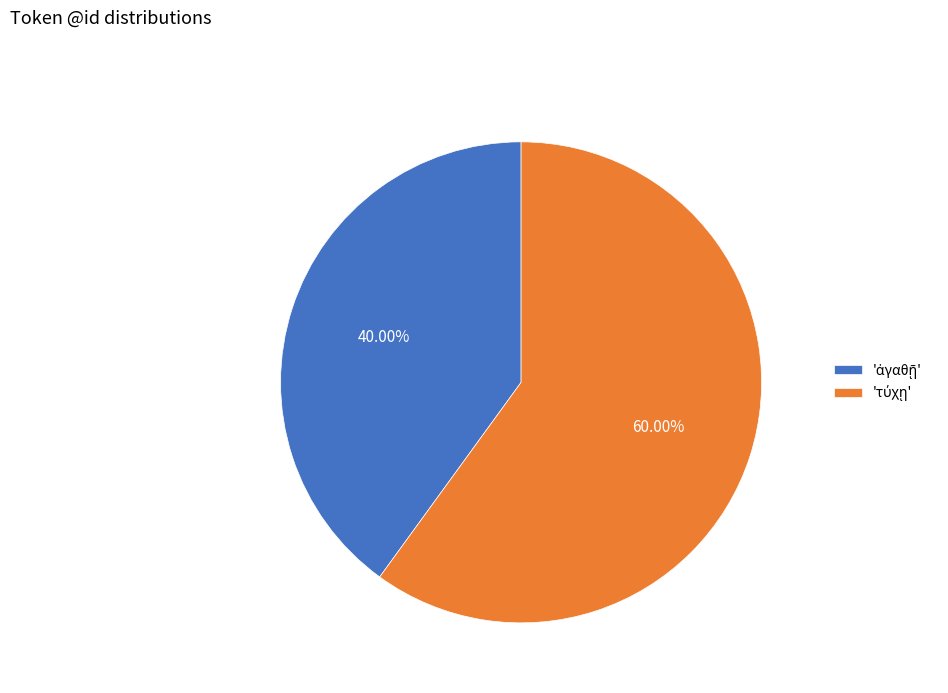

How many segments does this pie chart have?

2